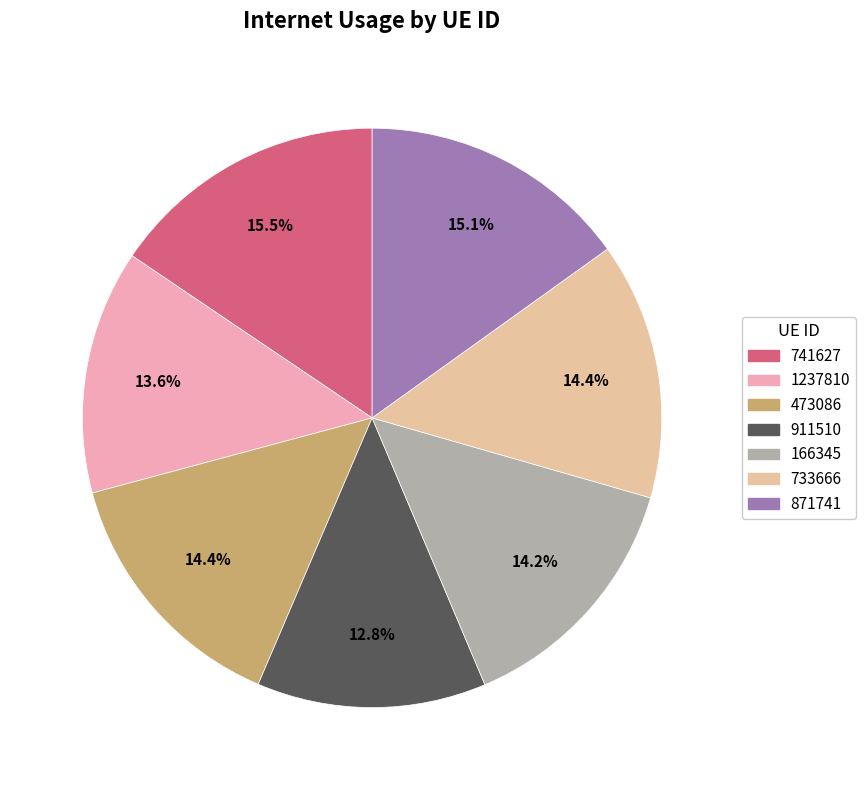

Is 733666 the majority of the pie?

No